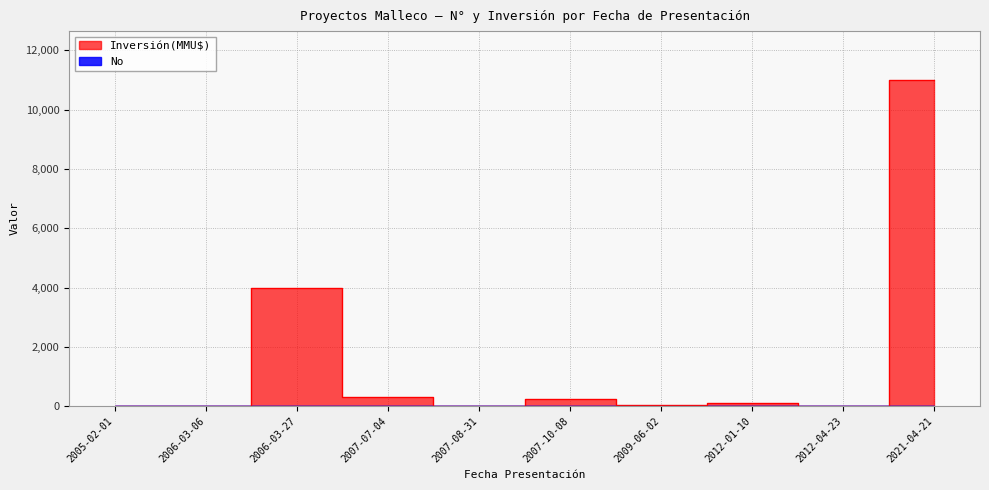

What is the difference between the maximum and minimum values in the Inversión(MMU$) series?

11000